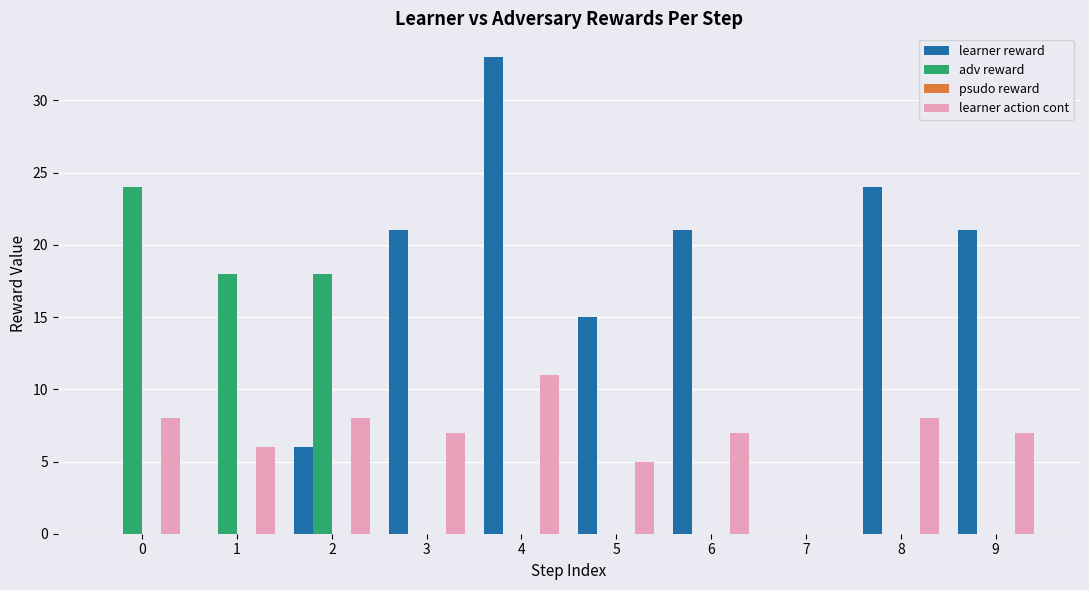

How many series are shown in this chart?

3